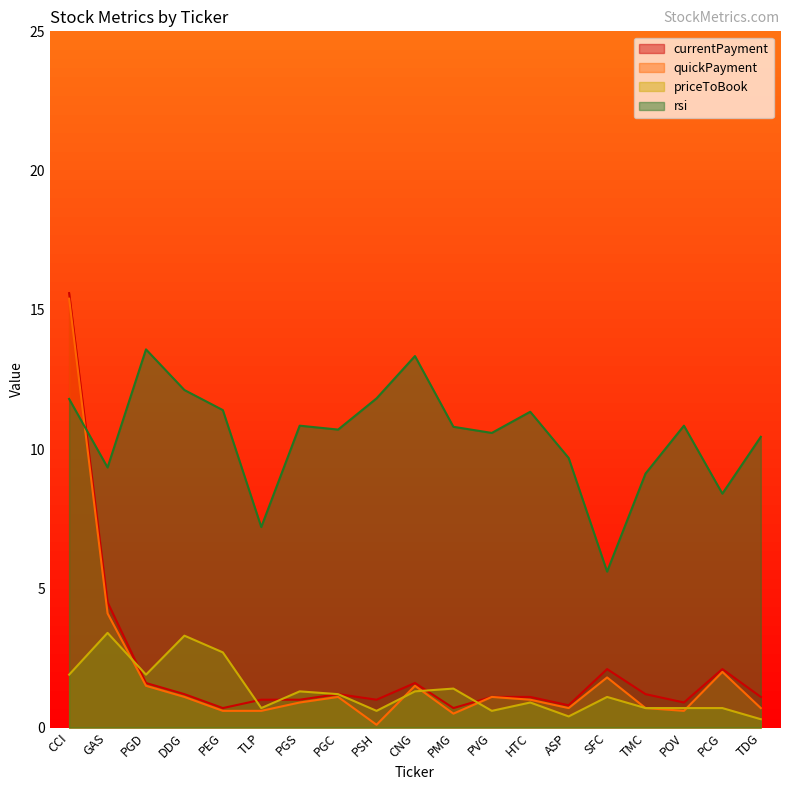

Where is the first local minimum for currentPayment?

PEG